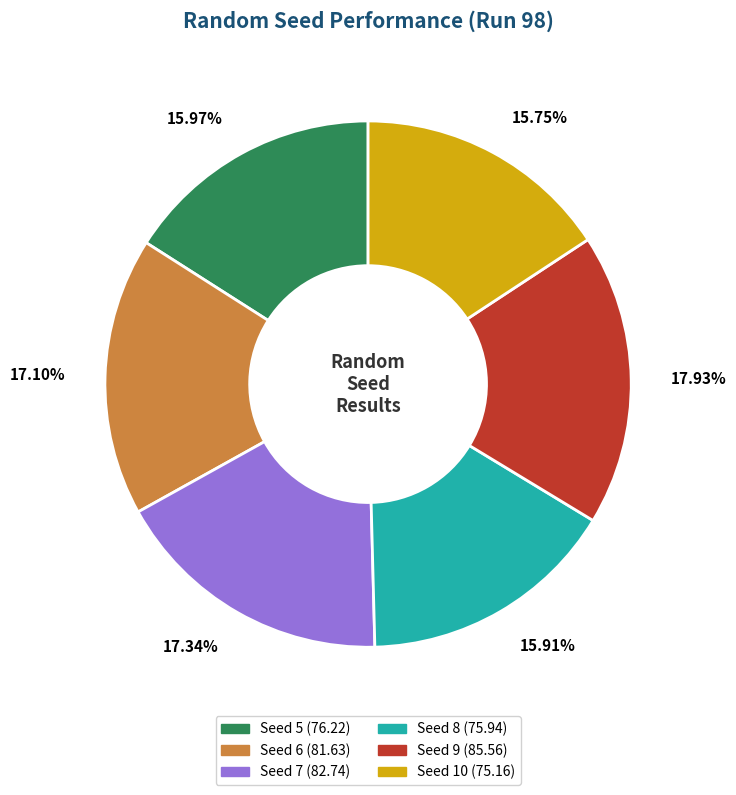

Is the sum of 17.34% and 15.97% greater than half?

No